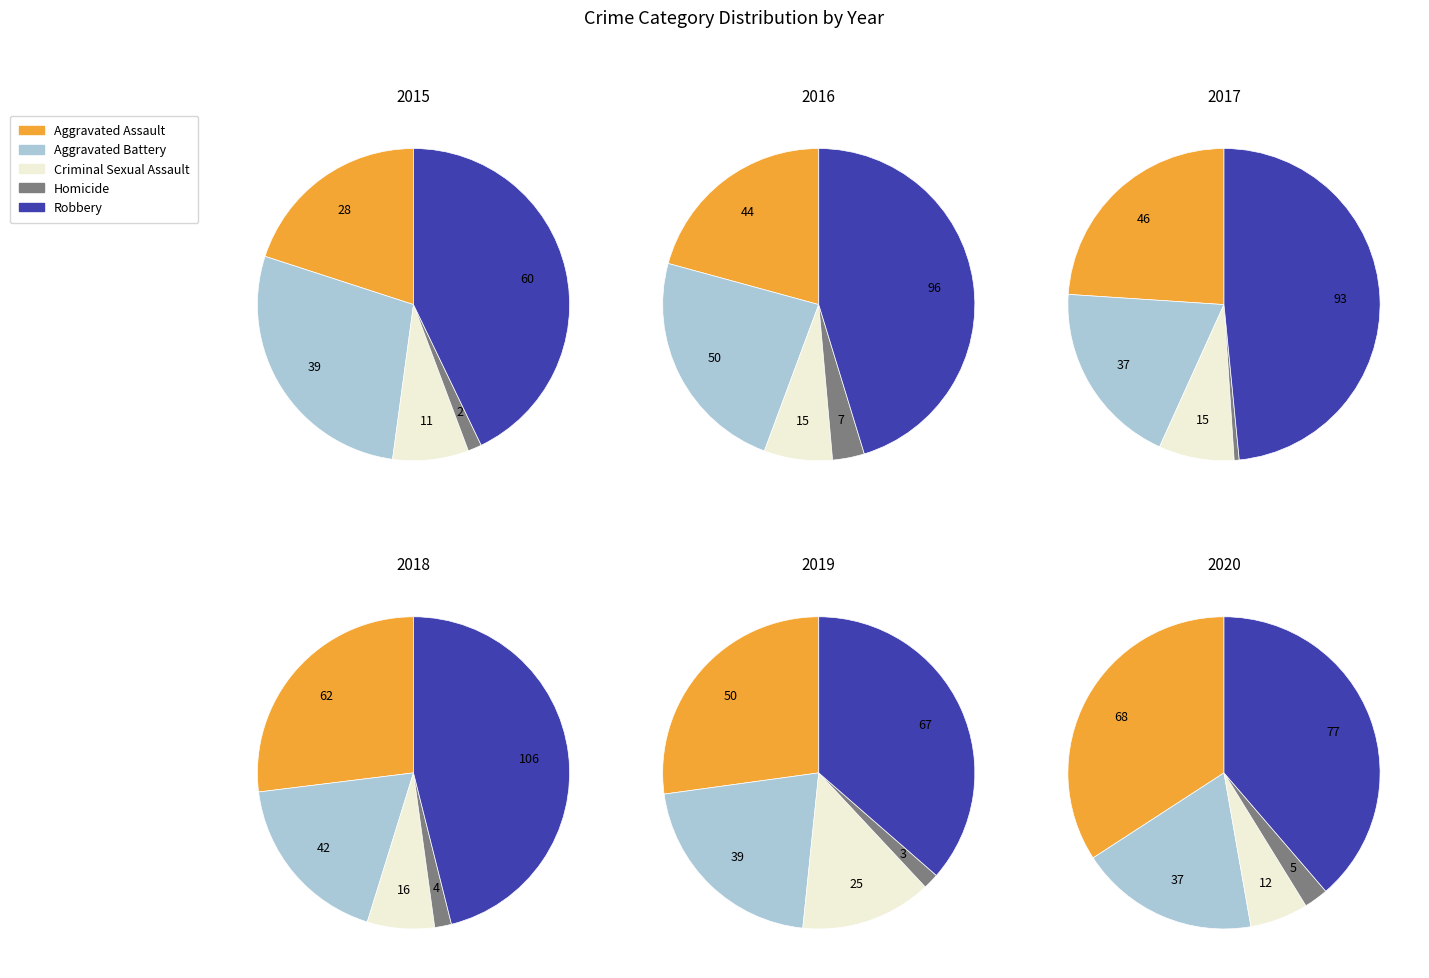

Is Aggravated Battery the majority of the pie?

No